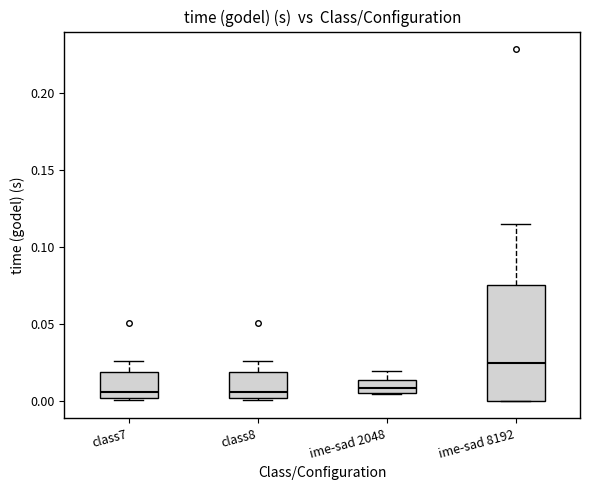

Comparing the boxes themselves (not the whiskers), which one is the tallest?

ime-sad 8192